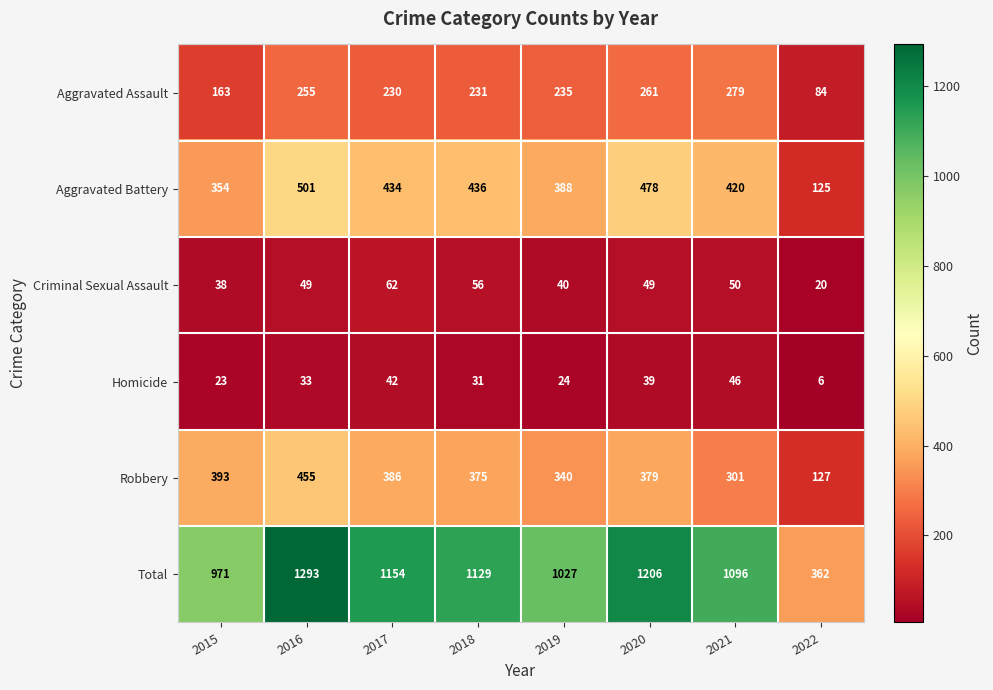

What is the approximate value of Aggravated Assault at 2015?

163